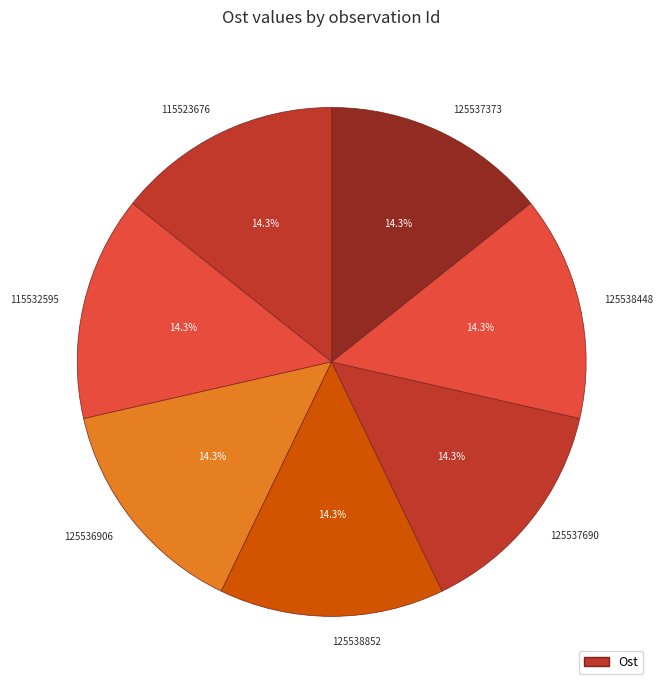

Combined, what portion of the pie is 125536906 and 115523676?

28.6%